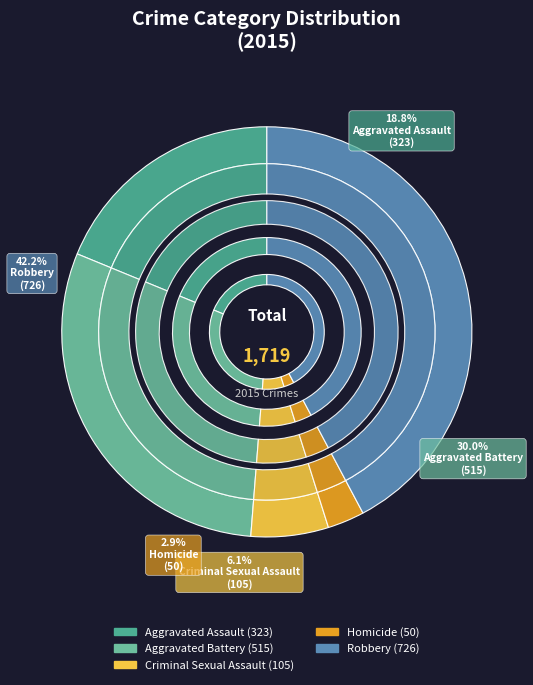

How many slices are in this pie chart?

5